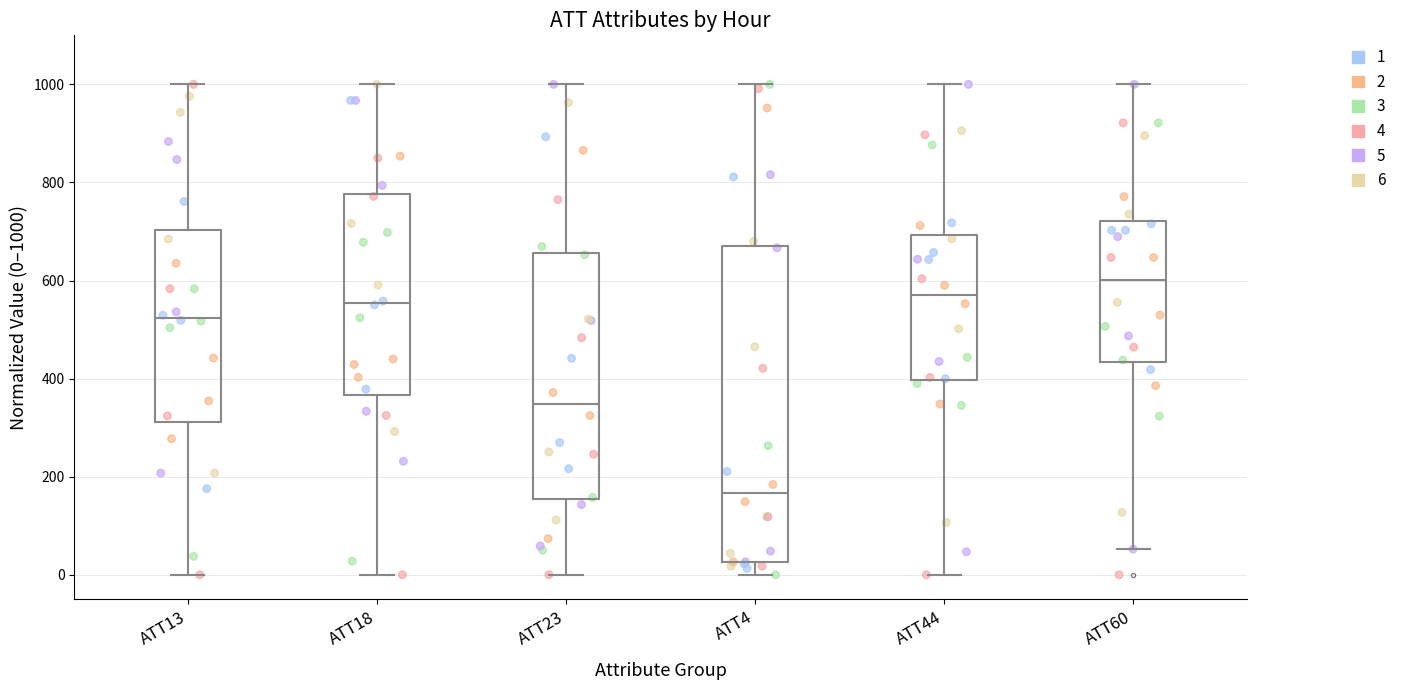

Reading left to right, read every box against the y-axis: the position of its median line, the range the box covers, and the ends of its whiskers. The values are not printed on the chart, so give them approximately, as read against the axis.

ATT13: median 520, box 320 to 700, whiskers 0 to 1000
ATT18: median 560, box 360 to 780, whiskers 0 to 1000
ATT23: median 340, box 160 to 660, whiskers 0 to 1000
ATT4: median 160, box 20 to 660, whiskers 0 to 1000
ATT44: median 580, box 400 to 700, whiskers 0 to 1000
ATT60: median 600, box 440 to 720, whiskers 60 to 1000